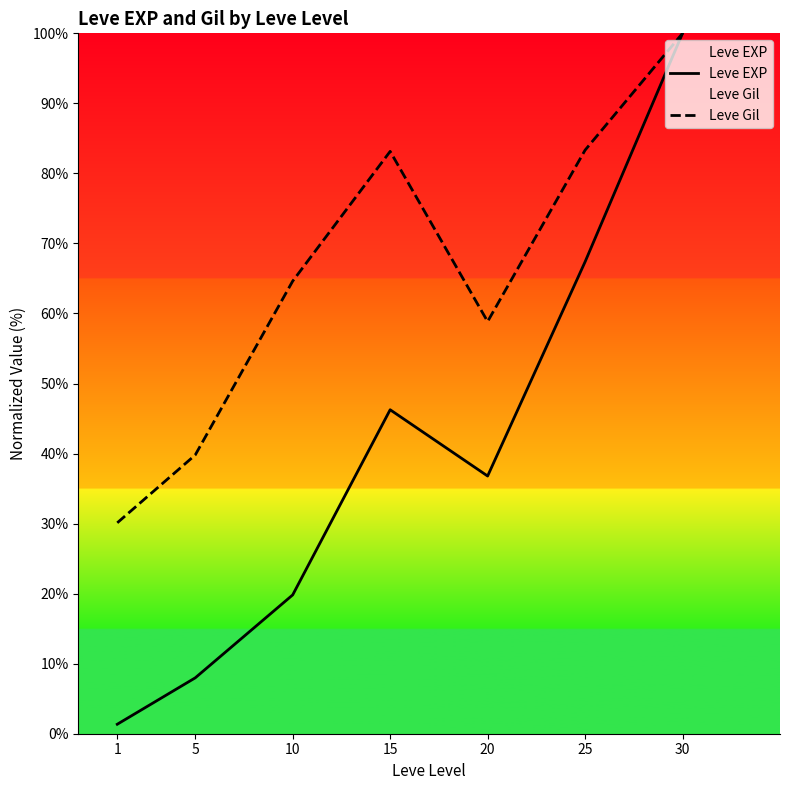

At how many categories does at least one series exceed 19?

7